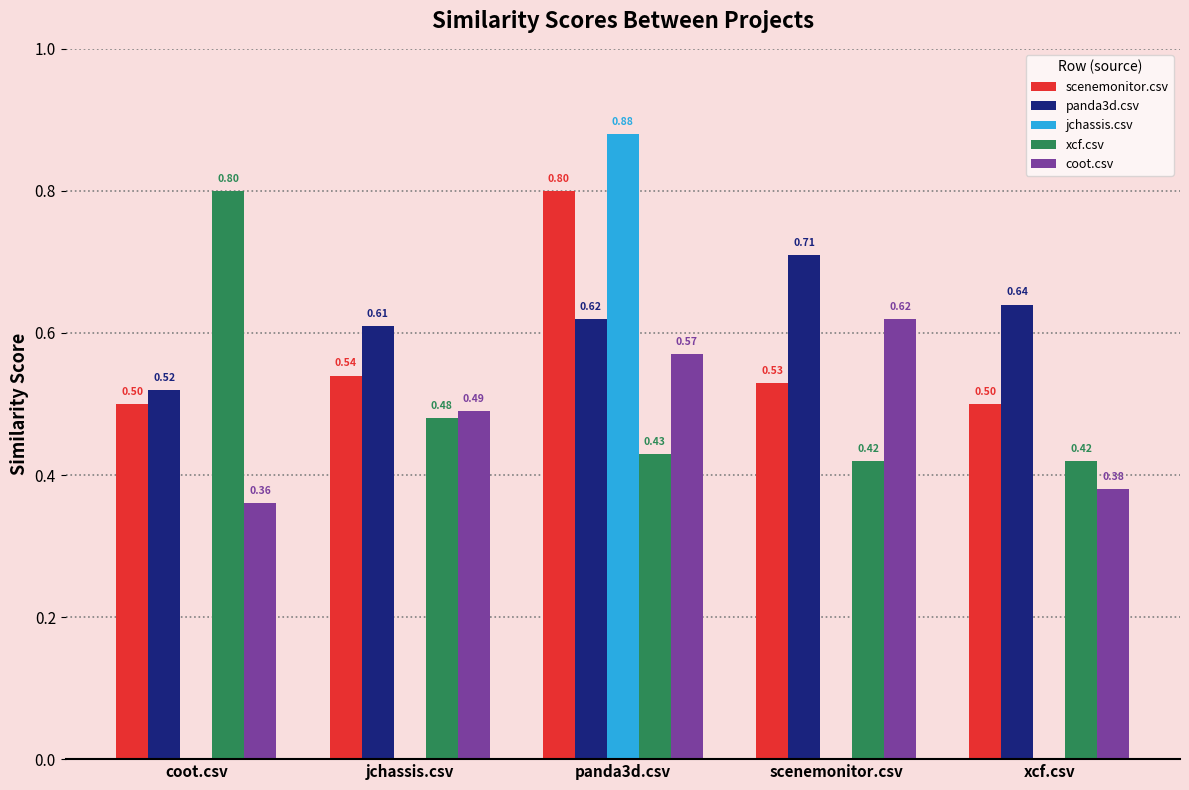

What is the average value of the xcf.csv series?

0.5